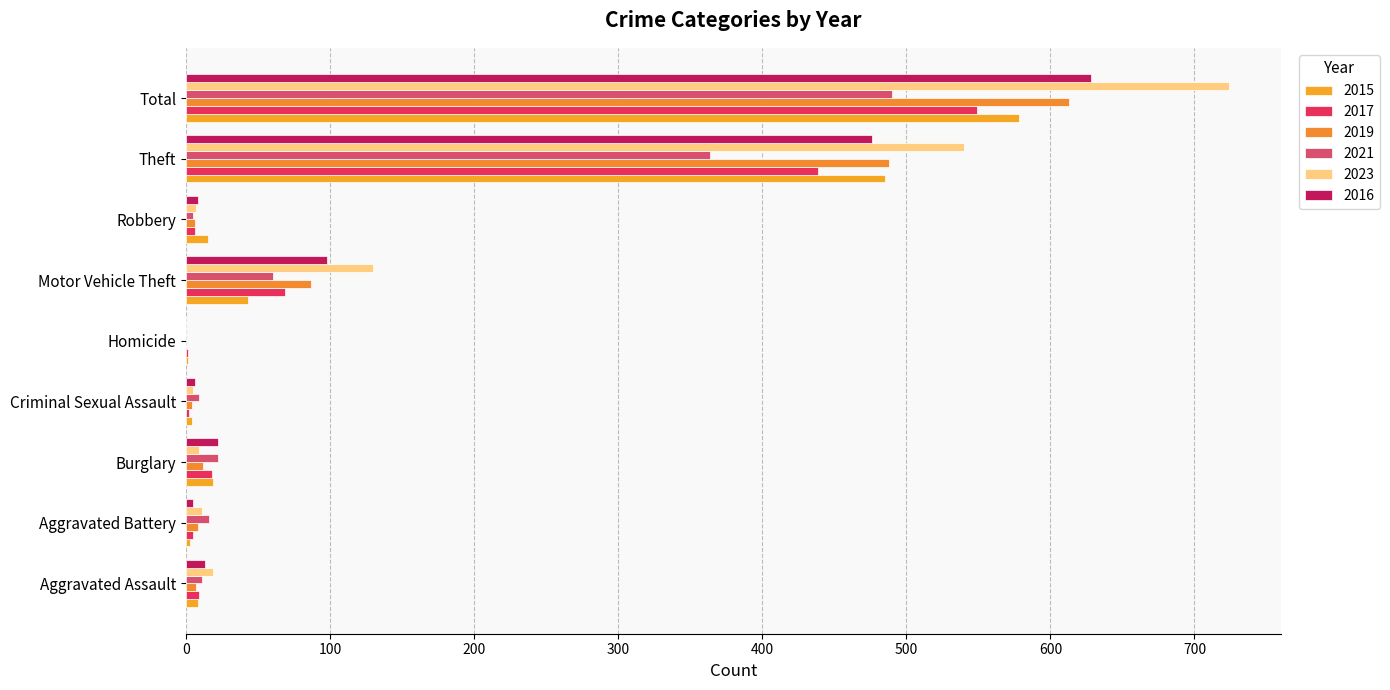

How many data points does each series have?

9